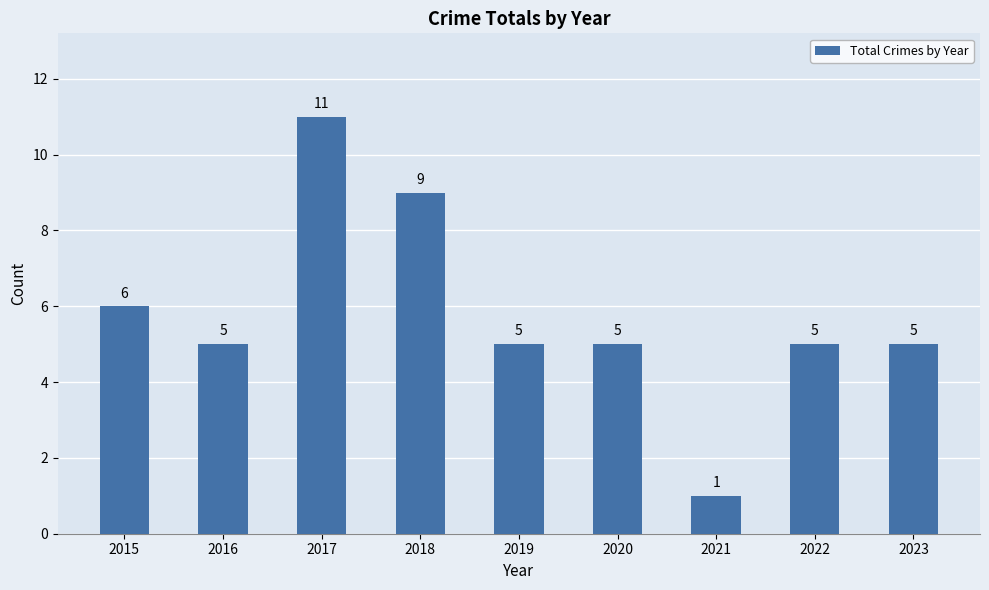

What is the value of the 1st bar from the left?

6